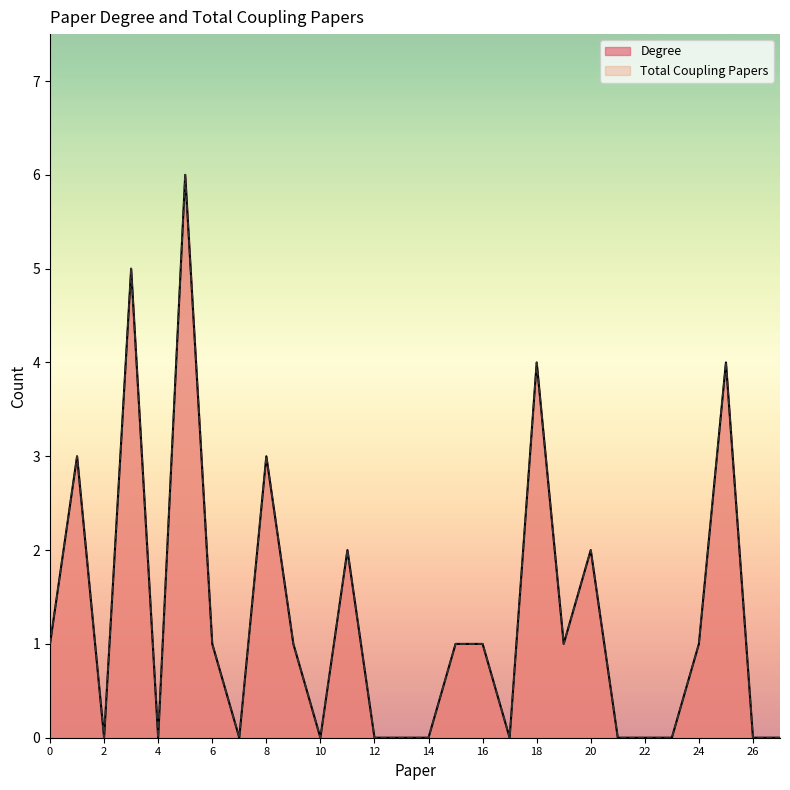

How many values in the Degree series exceed 1?

8